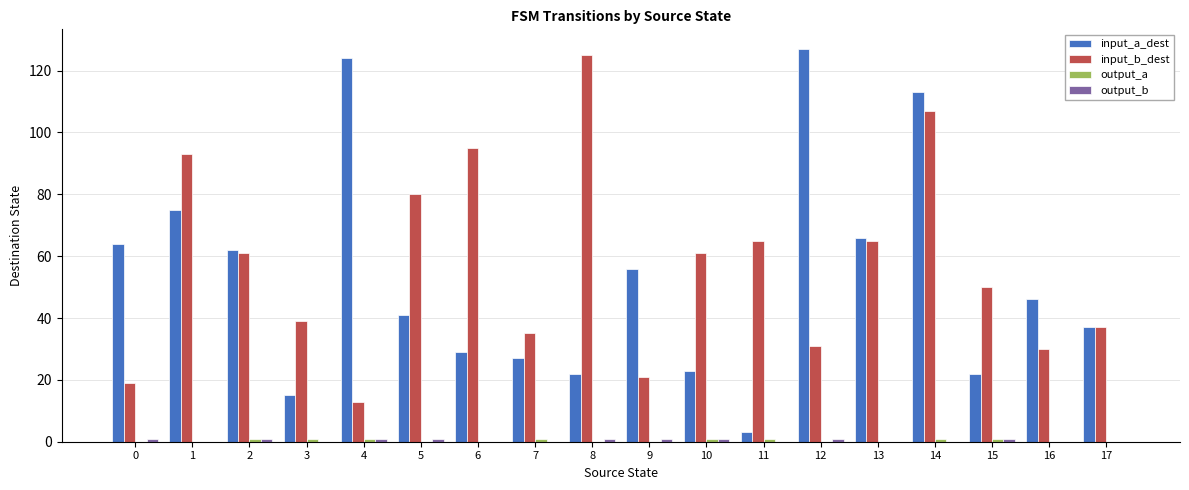

Are the bars grouped side by side (vs. stacked)?

Yes